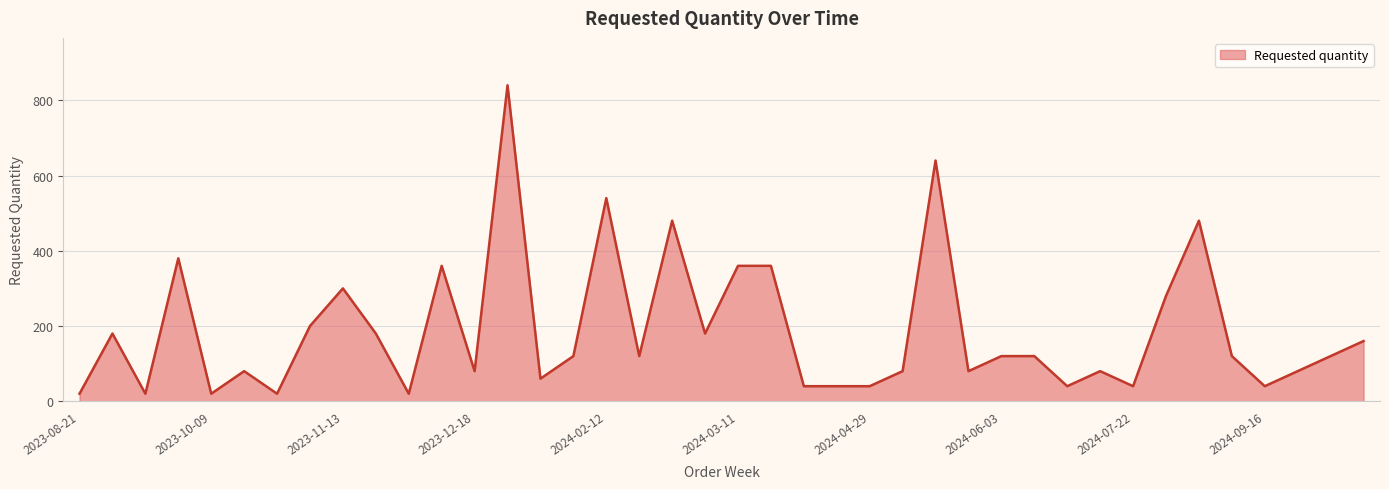

What is the greatest value displayed?

840